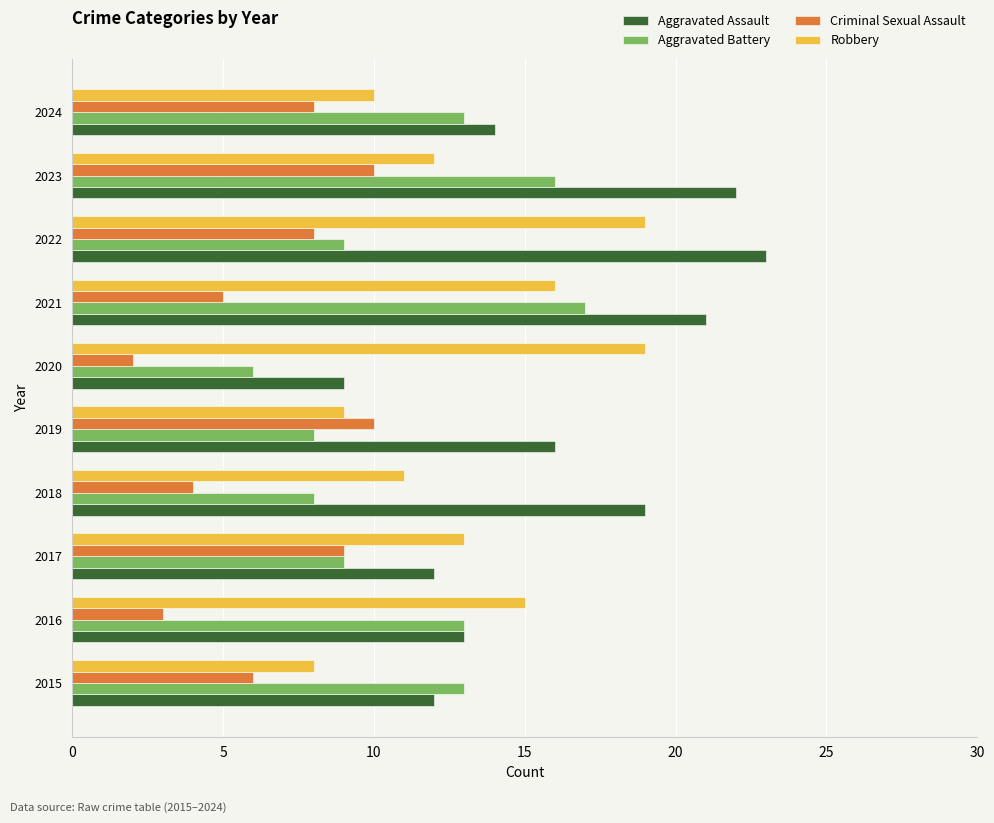

The value of Aggravated Assault at 2016 is 4. True or false?

False